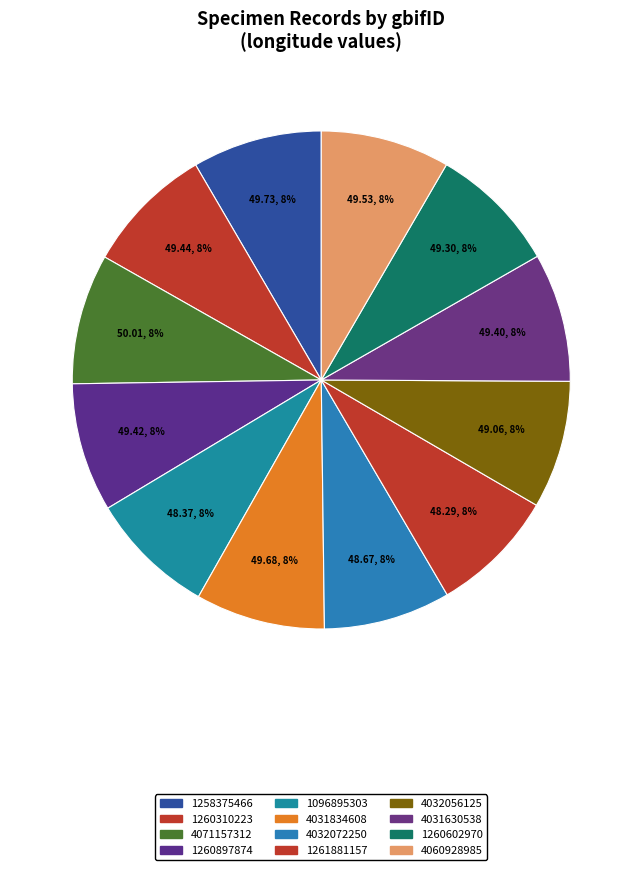

Count the number of slices in the pie.

12